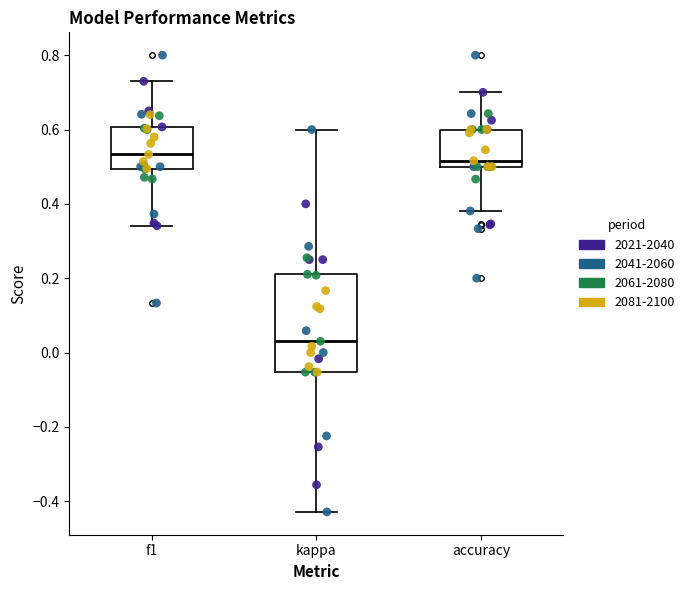

Reading left to right, read every box against the y-axis: the position of its median line, the range the box covers, and the ends of its whiskers. The values are not printed on the chart, so give them approximately, as read against the axis.

f1: median 0.54, box 0.50 to 0.60, whiskers 0.34 to 0.72
kappa: median 0.04, box -0.06 to 0.22, whiskers -0.42 to 0.60
accuracy: median 0.52, box 0.50 to 0.60, whiskers 0.38 to 0.70